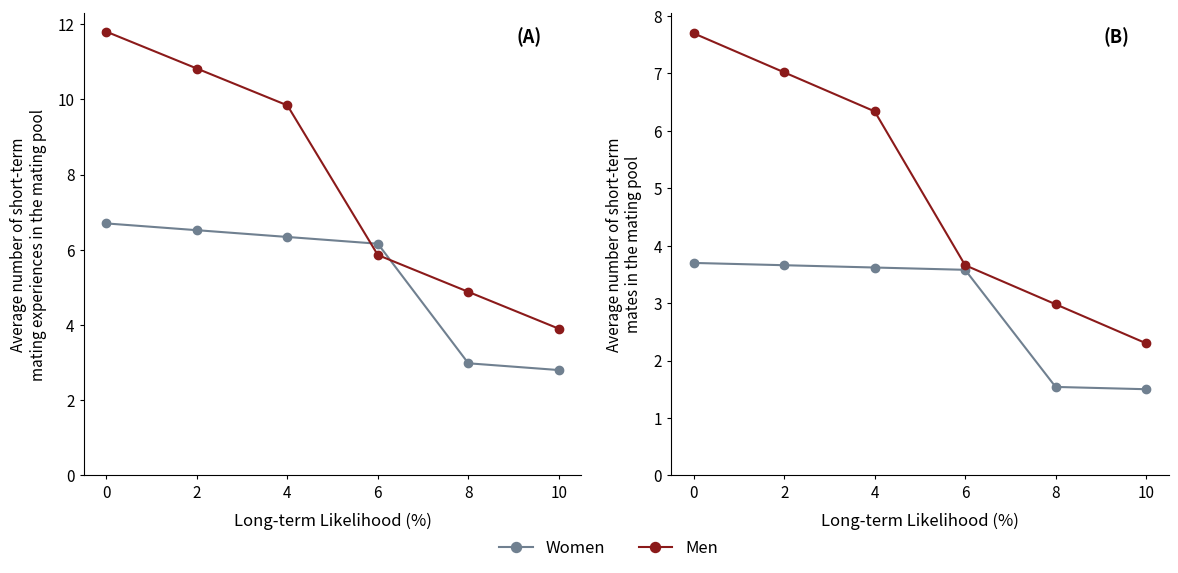

True or false: Men has more than 0 points higher than both neighbors.

False